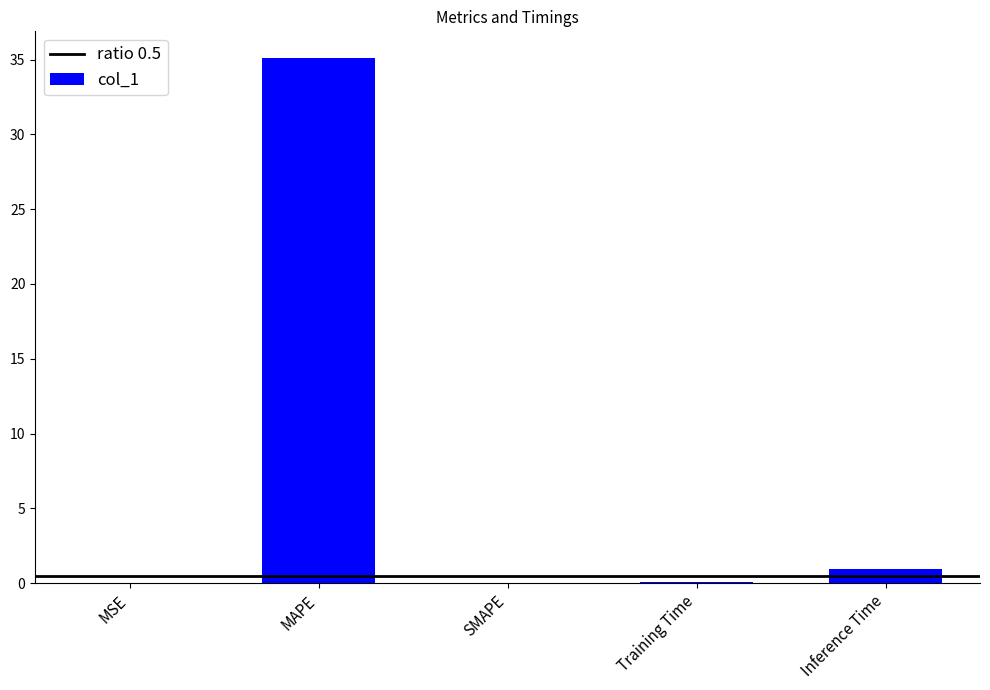

True or false: the data shows 0.0 at SMAPE.

True